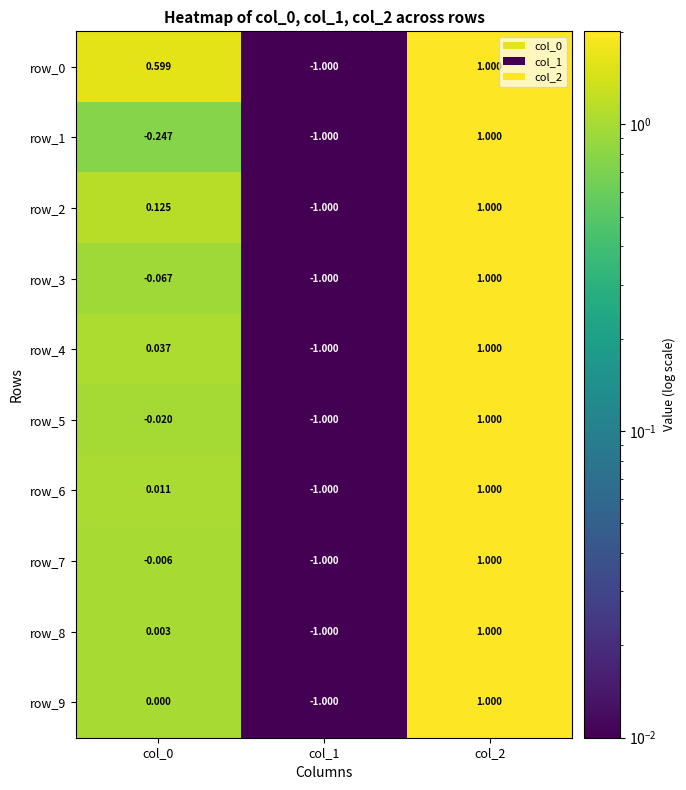

What is the difference between the maximum and minimum values in the row_8 series?

2.0